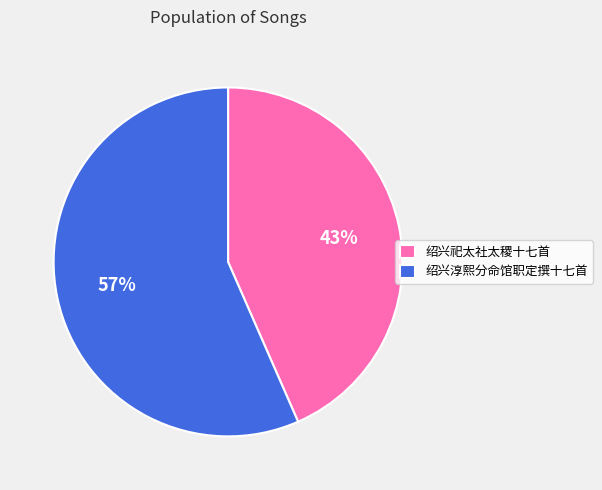

How many slices are in this pie chart?

2